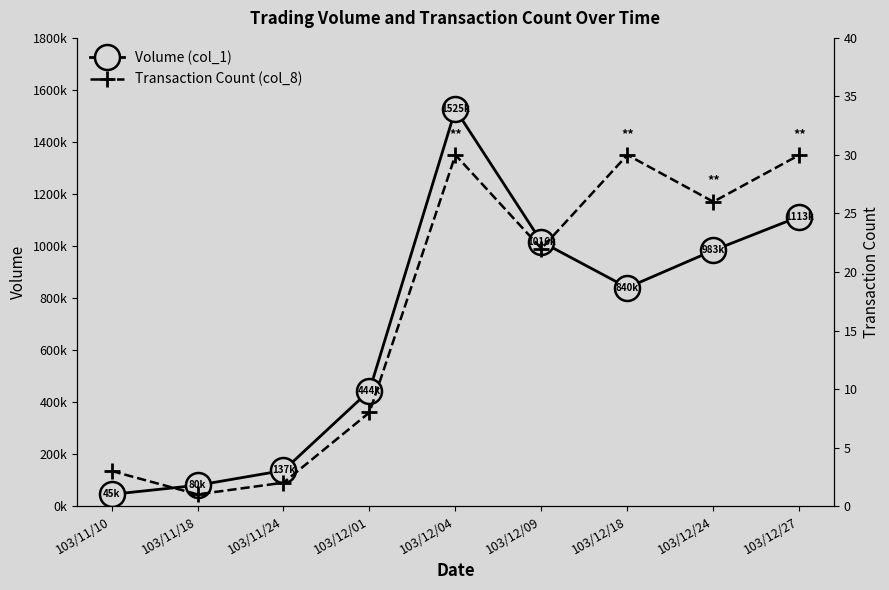

What is the sum of the Transaction Count (col_8) values at 103/12/27 and 103/11/10?

33